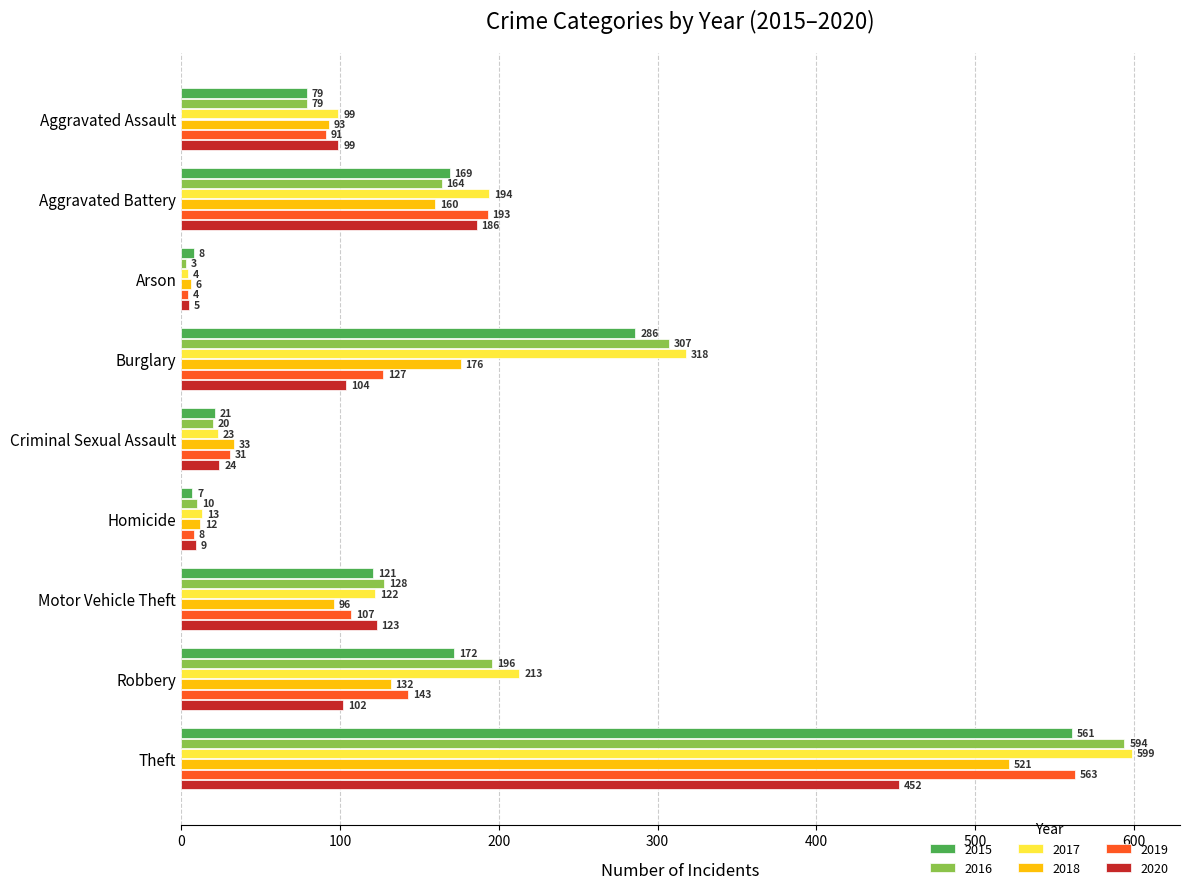

Is it true that 2019 equals 188 at Theft?

False